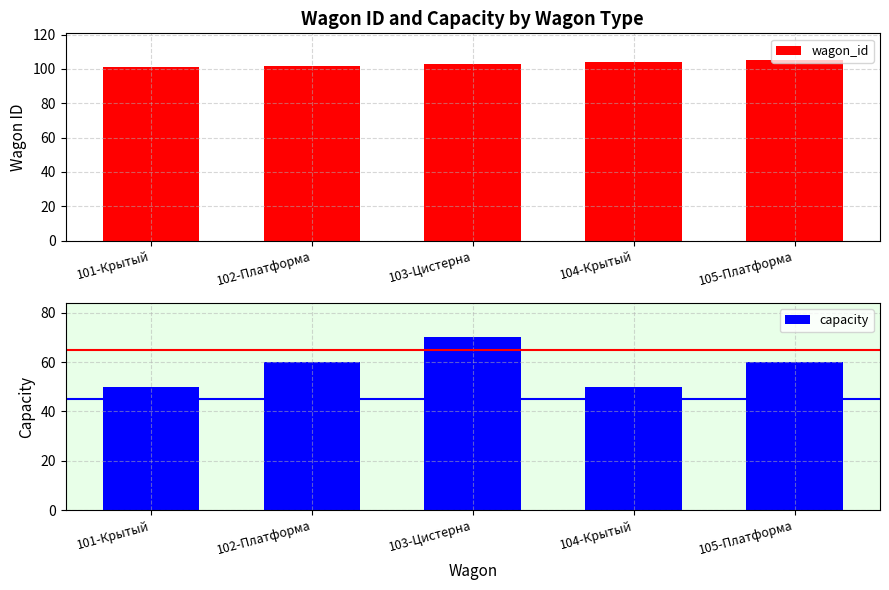

List the series in order of their overall mean, lowest first.

capacity, wagon_id